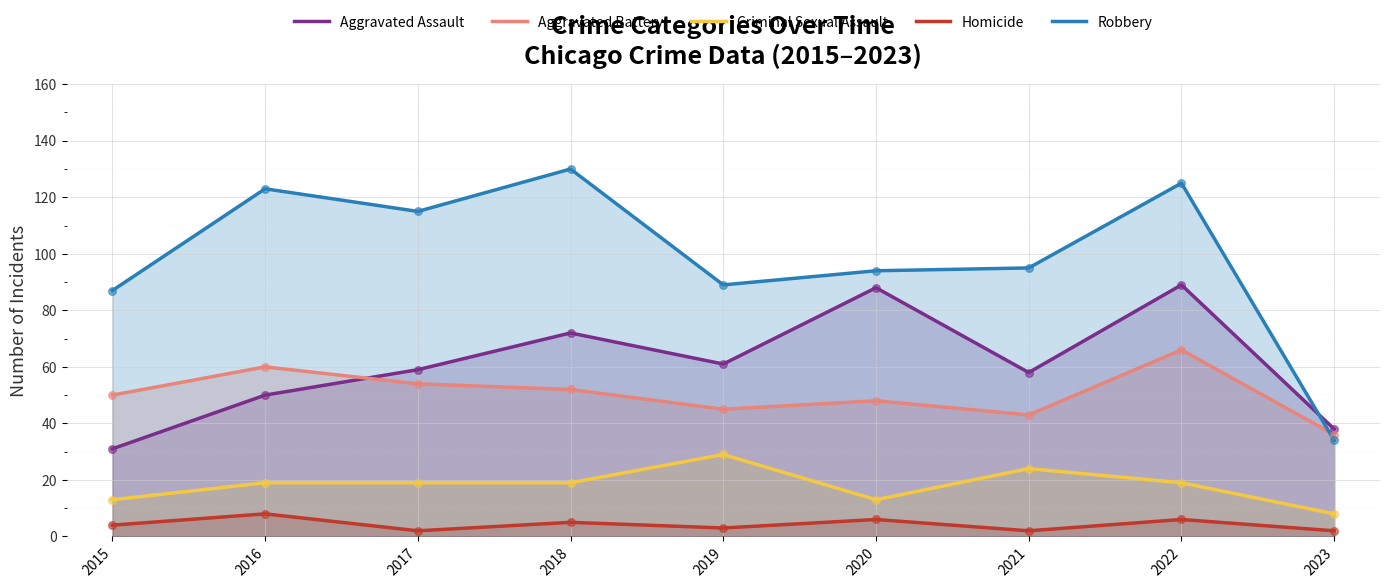

What is the total value across all series at 2020?

249